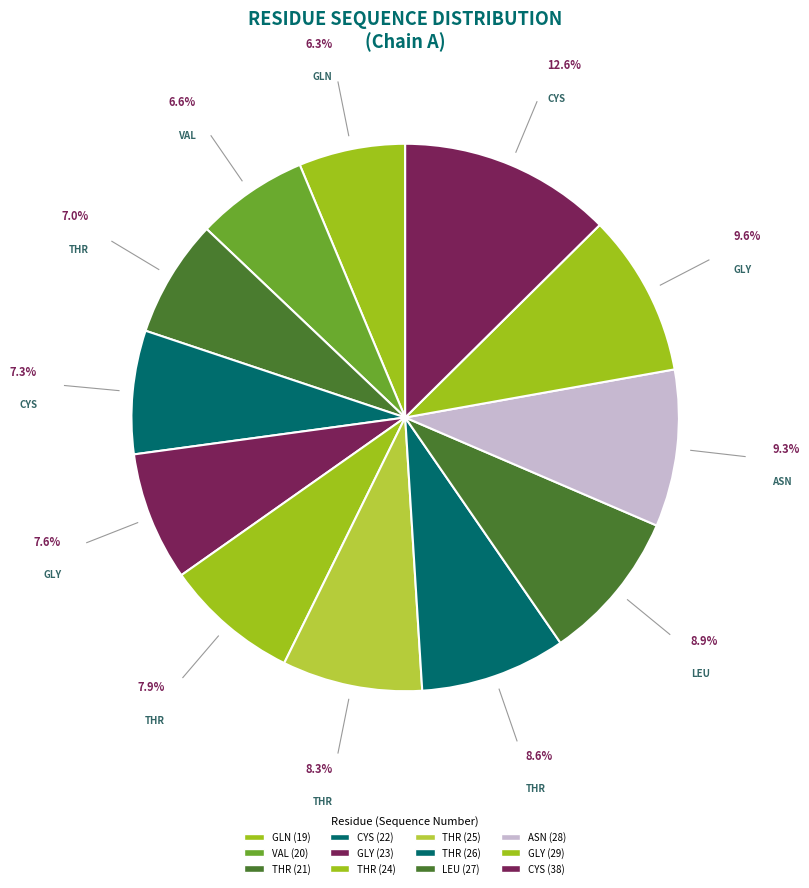

Count the number of slices in the pie.

12